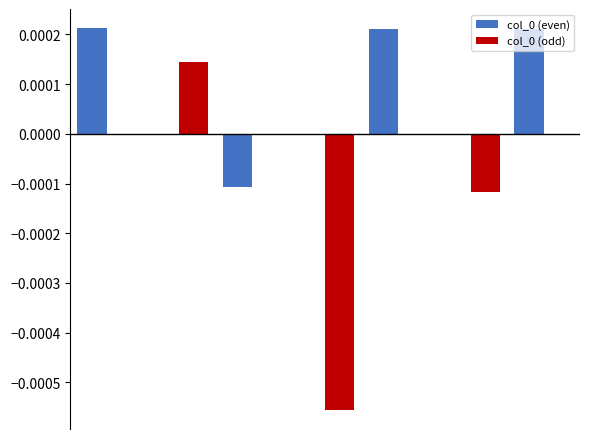

Are the bars horizontal?

No